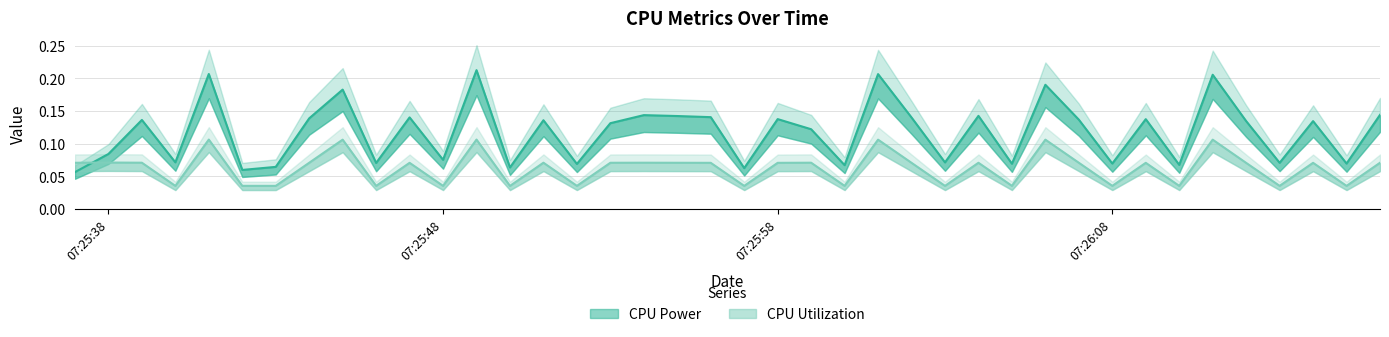

What is the difference between the maximum and minimum values in the CPU Utilization series?

0.1